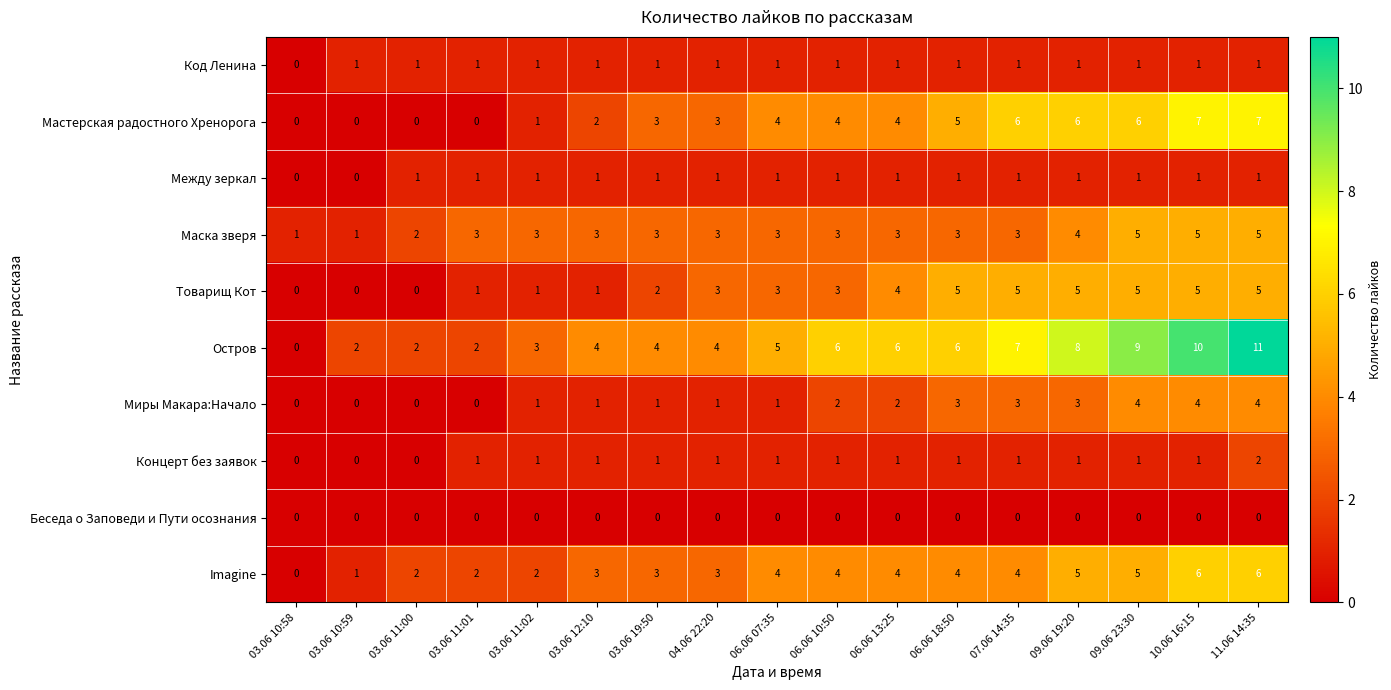

The value of Миры Макара:Начало at 09.06 23:30 is 2. True or false?

False